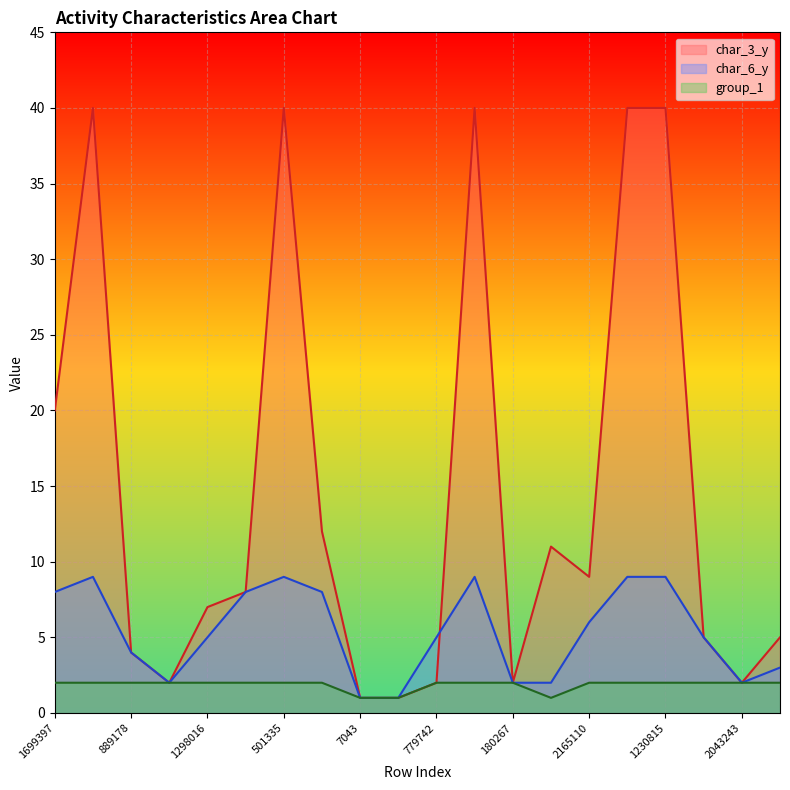

What is the approximate value of group_1 at 1699397?

2